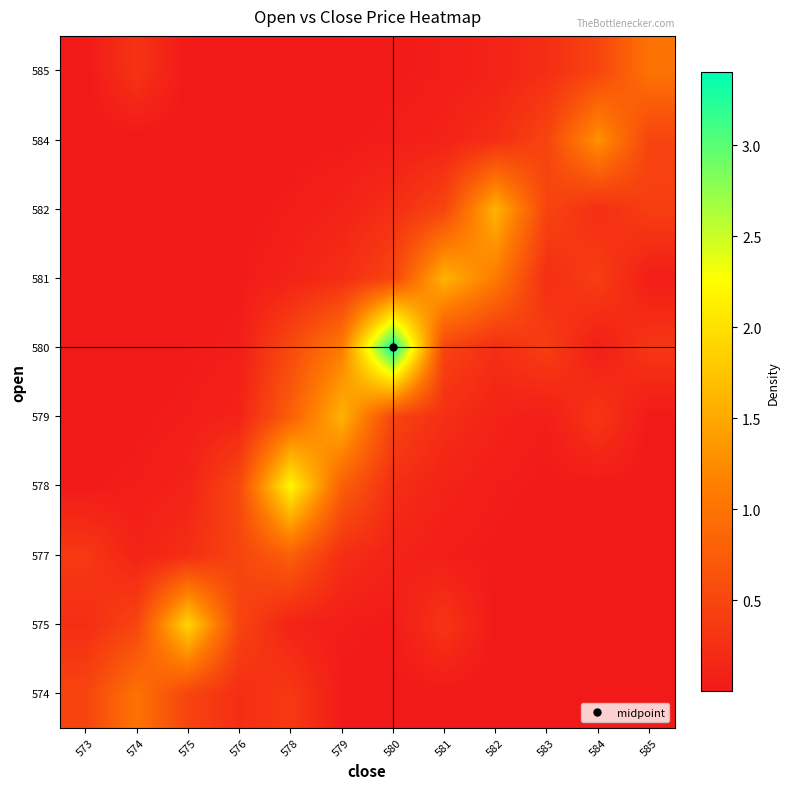

Reading left to right, what are all the values shown in this chart?

574: 573=0.5	574=1.0	575=0.5	576=0.2	578=0.4	579=0.0	580=0.0	581=0.0	582=0.0	583=0.0	584=0.0	585=0.0
575: 573=0.2	574=0.5	575=1.9	576=0.5	578=0.1	579=0.1	580=0.0	581=0.3	582=0.0	583=0.0	584=0.0	585=0.0
577: 573=0.4	574=0.1	575=0.2	576=0.5	578=0.8	579=0.2	580=0.1	581=0.1	582=0.0	583=0.0	584=0.0	585=0.0
578: 573=0.0	574=0.1	575=0.1	576=0.5	578=2.2	579=0.8	580=0.2	581=0.1	582=0.1	583=0.0	584=0.0	585=0.0
579: 573=0.0	574=0.0	575=0.1	576=0.1	578=0.8	579=1.6	580=0.5	581=0.2	582=0.1	583=0.1	584=0.3	585=0.0
580: 573=0.0	574=0.0	575=0.0	576=0.1	578=0.5	579=1.1	580=3.4	581=0.5	582=0.2	583=0.4	584=0.1	585=0.3
581: 573=0.0	574=0.0	575=0.0	576=0.0	578=0.1	579=0.2	580=0.5	581=1.6	582=1.1	583=0.2	584=0.4	585=0.1
582: 573=0.0	574=0.0	575=0.0	576=0.0	578=0.1	579=0.1	580=0.2	581=0.5	582=1.6	583=0.5	584=0.2	585=0.4
584: 573=0.0	574=0.0	575=0.0	576=0.0	578=0.0	579=0.0	580=0.1	581=0.1	582=0.2	583=0.5	584=1.3	585=0.5
585: 573=0.0	574=0.3	575=0.0	576=0.0	578=0.0	579=0.0	580=0.0	581=0.1	582=0.1	583=0.2	584=0.5	585=1.0